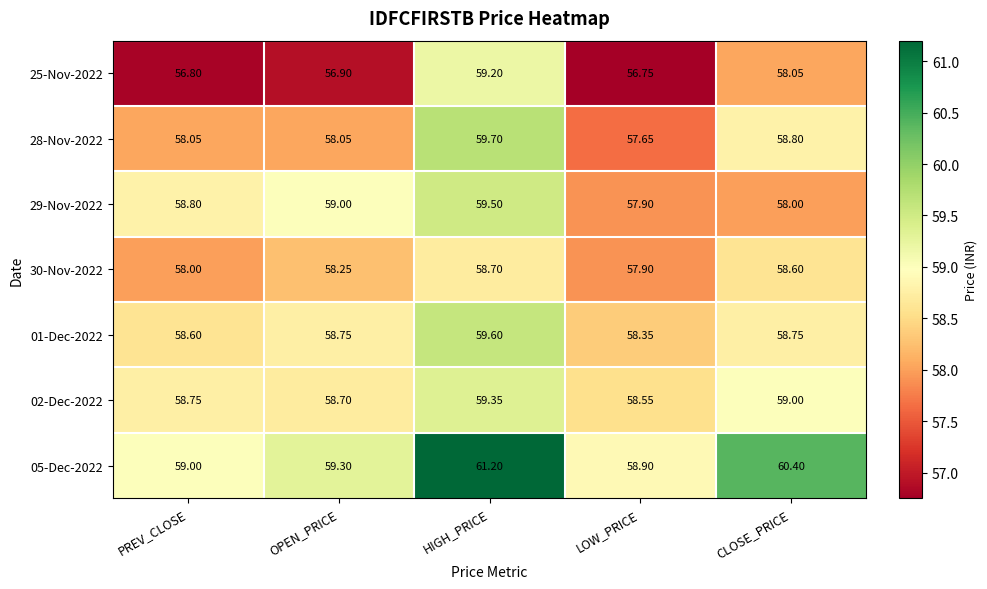

At which label does 02-Dec-2022 reach its peak?

HIGH_PRICE